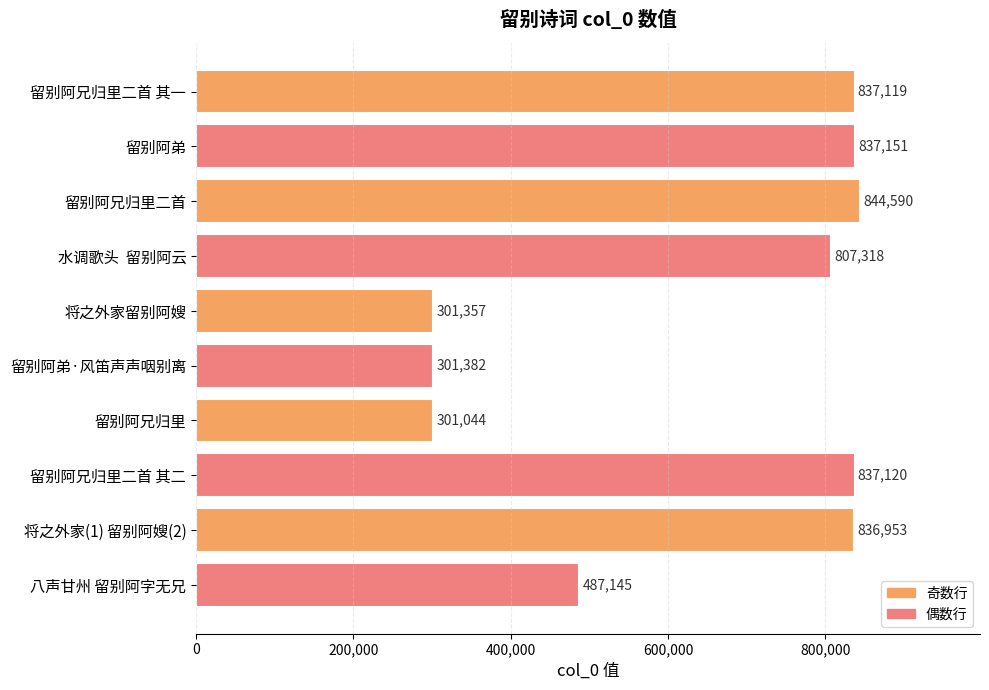

What is the sum of all values?

6391179